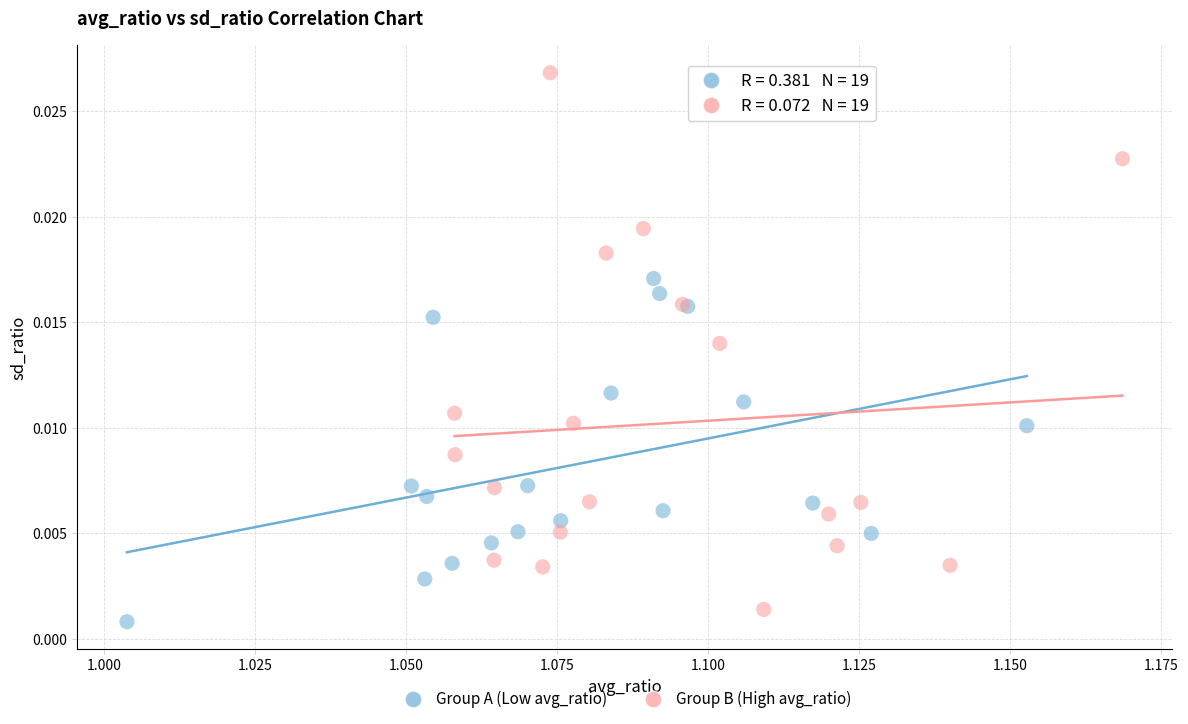

Which series reaches the maximum Y coordinate?

Group B (High avg_ratio)